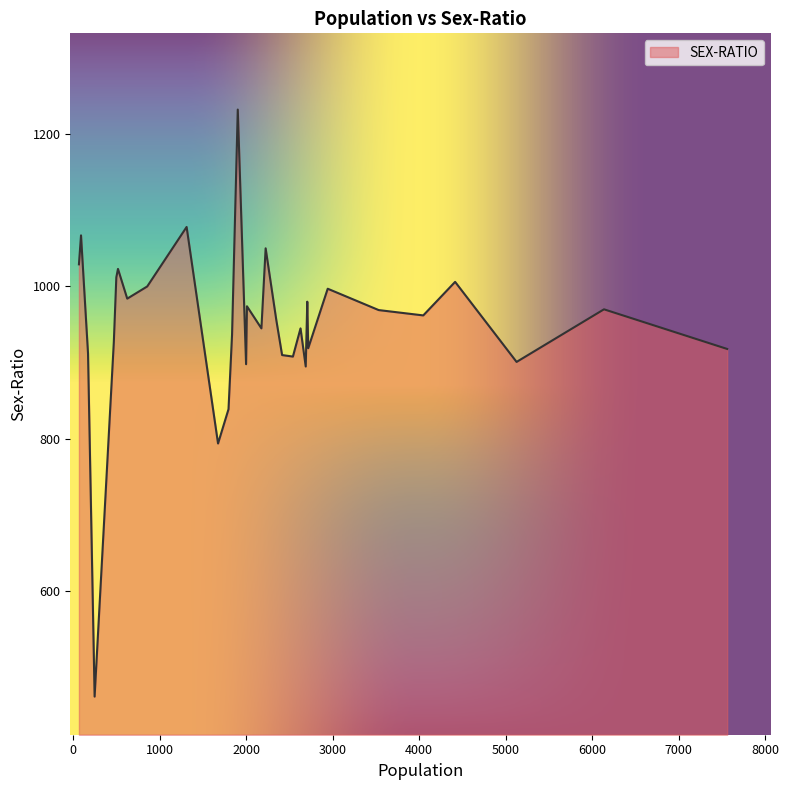

What is the maximum value shown in the chart?

1232